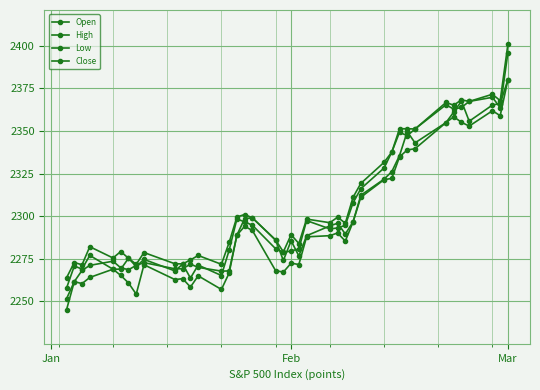

Count the number of data series in this chart.

4